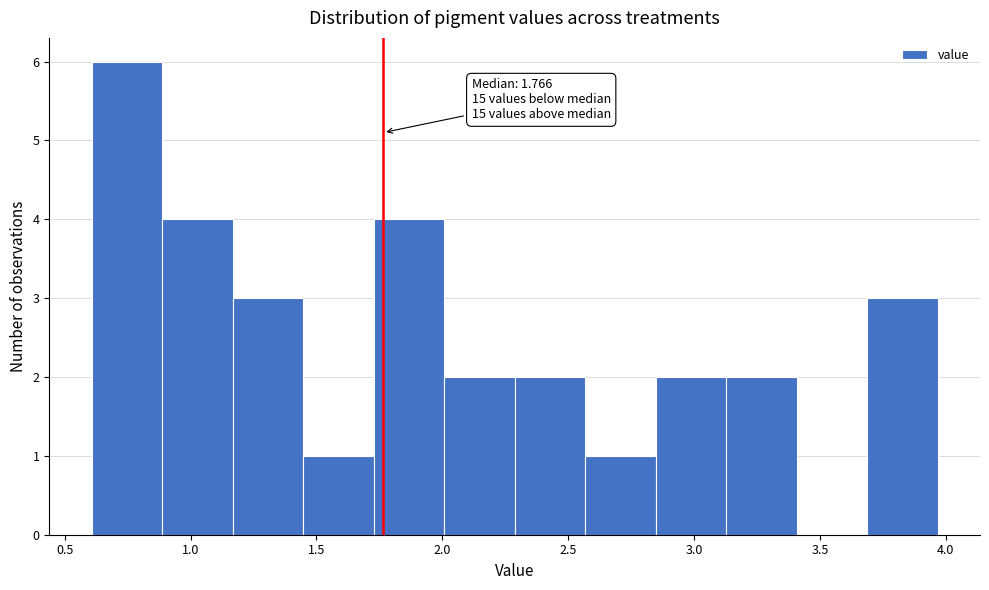

Over which range of the x-axis is the bar tallest?

0.60 to 0.90